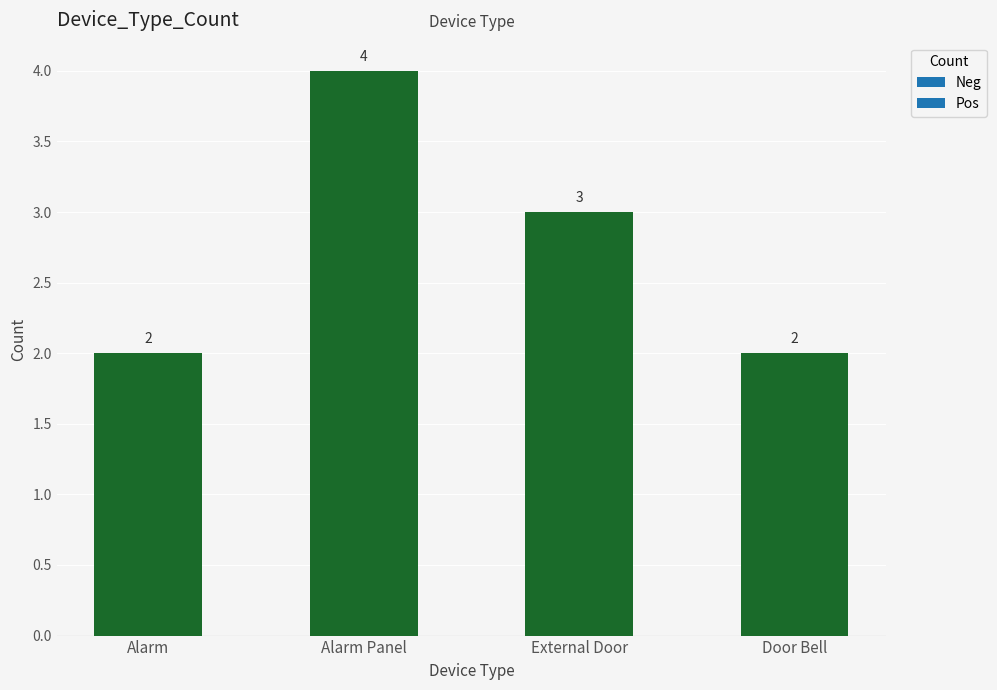

What is the sum of the values at External Door and Alarm Panel?

7